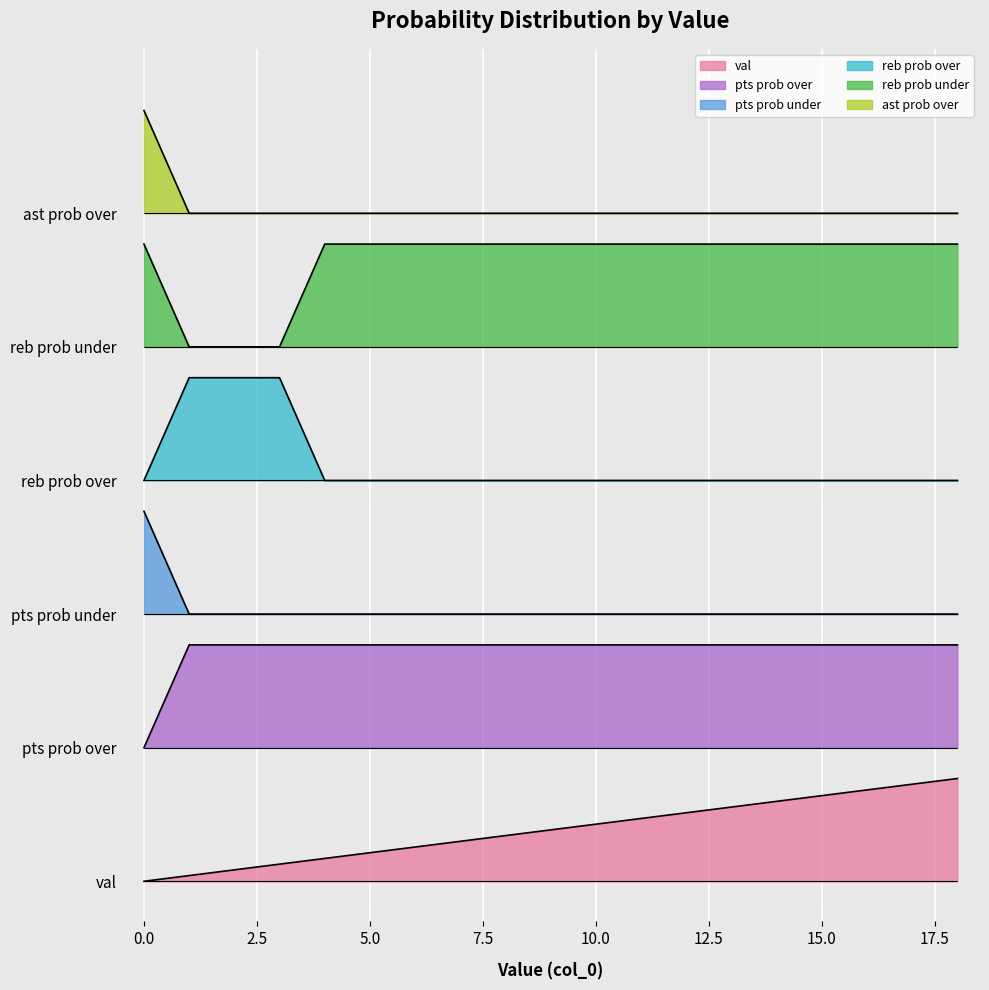

What is the sum of all ast prob over values?

12450.0